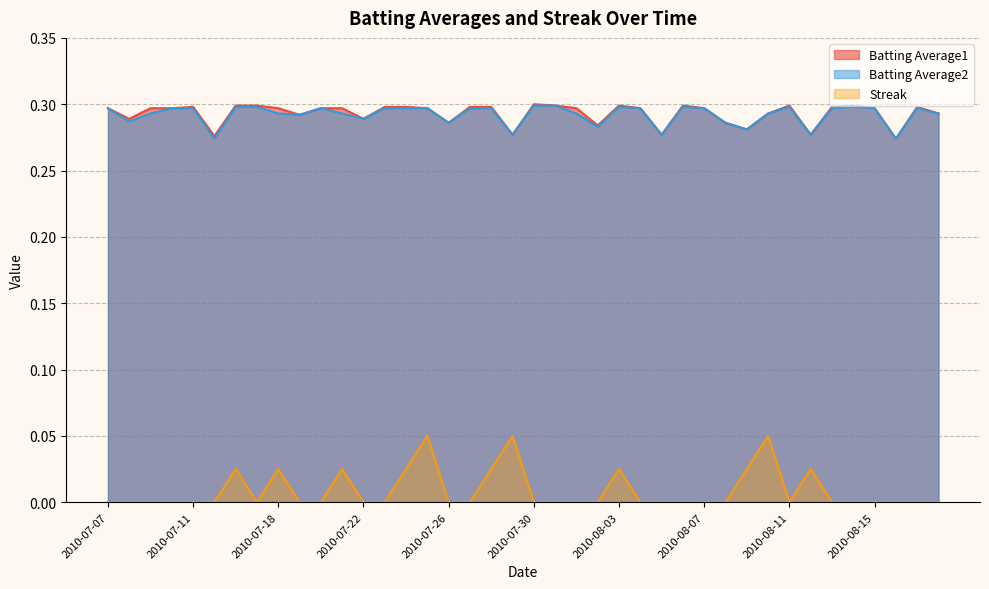

Which category has the highest value in the Batting Average2 series?

2010-07-30